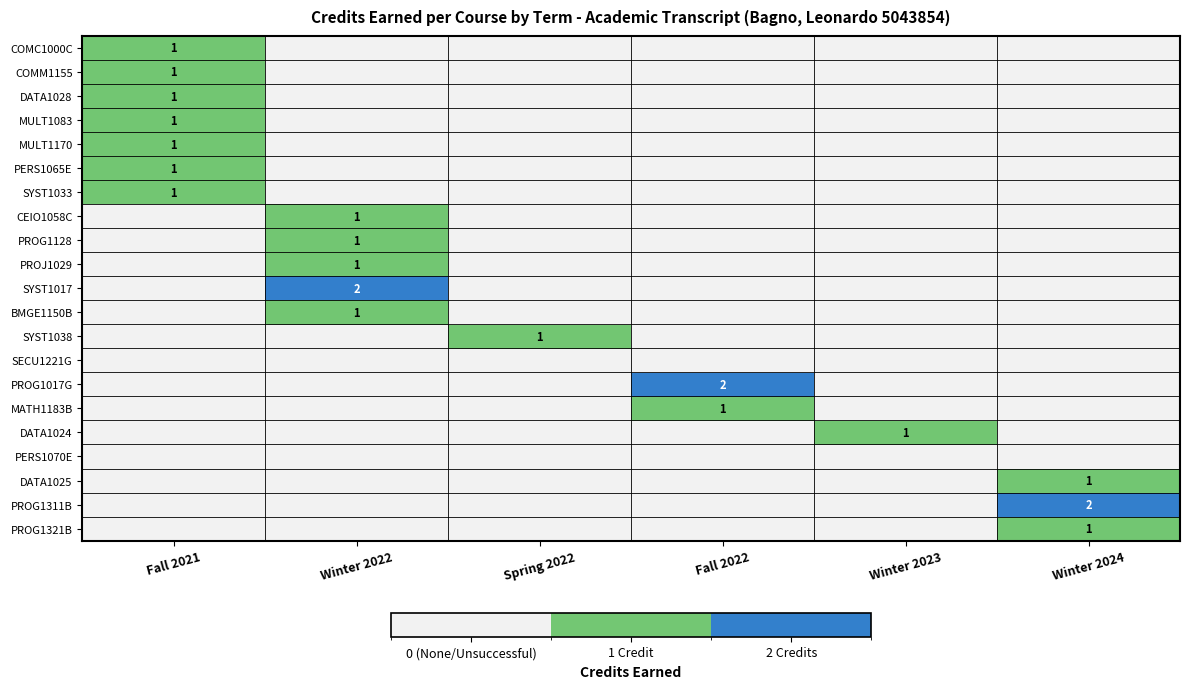

Which has a higher value, Winter 2023 or Spring 2022?

Winter 2023